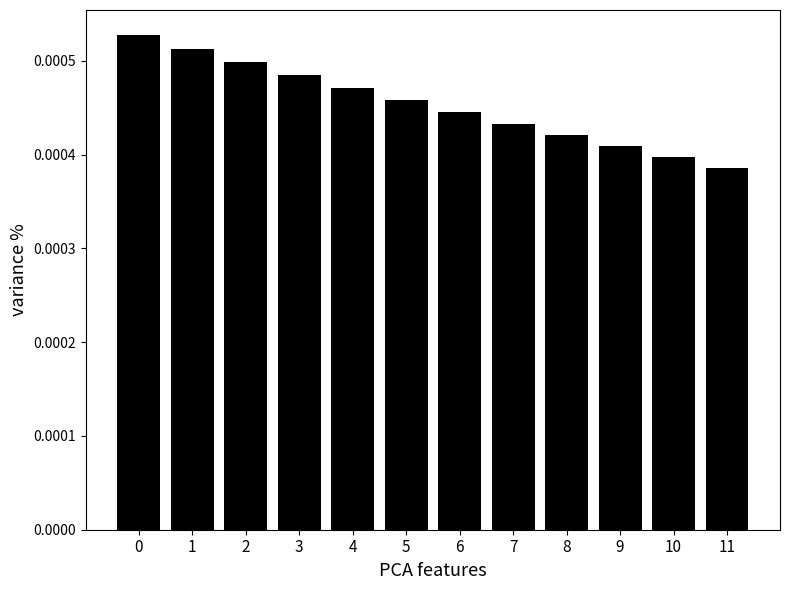

How many values are between 0 and 1?

12